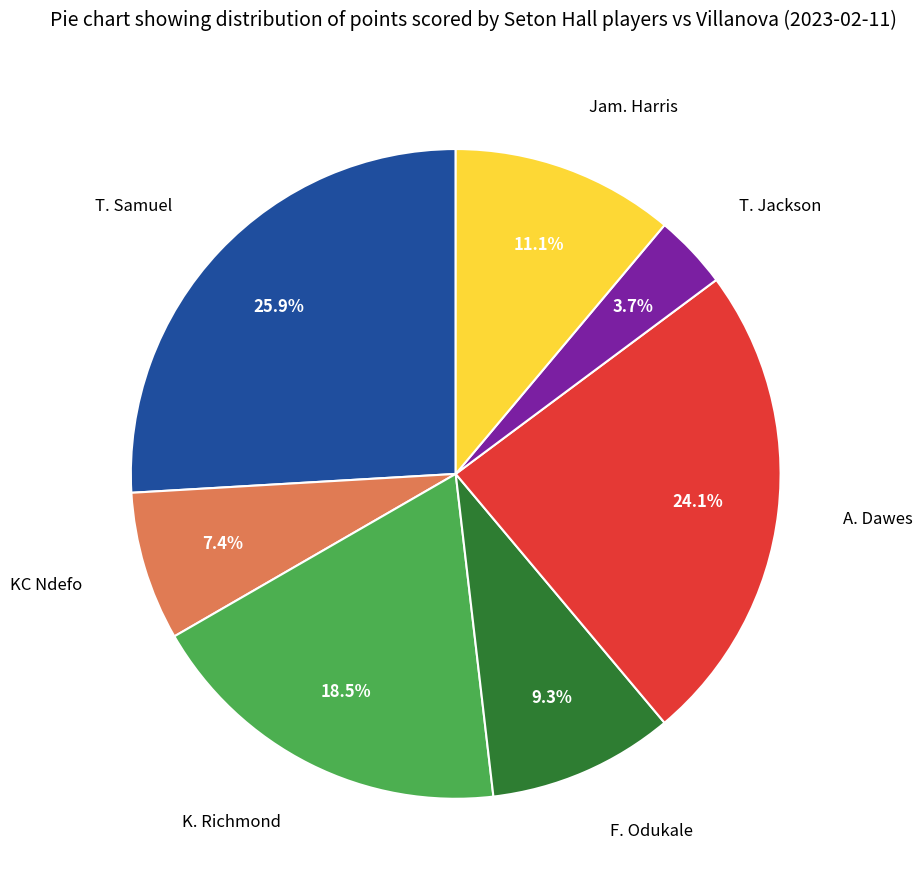

Does any single category account for the majority?

No